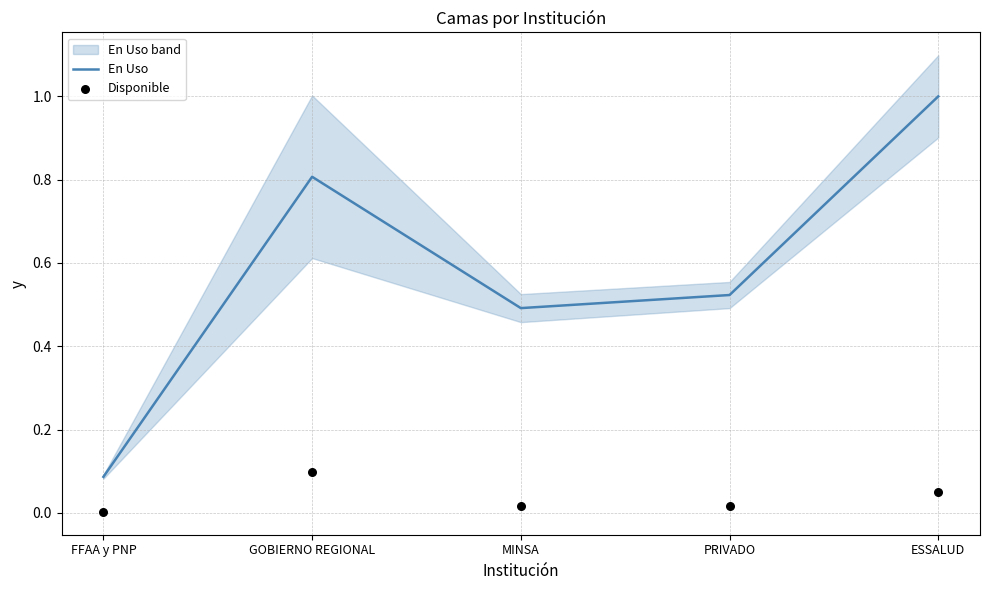

Which series has the largest total across all categories?

En Uso